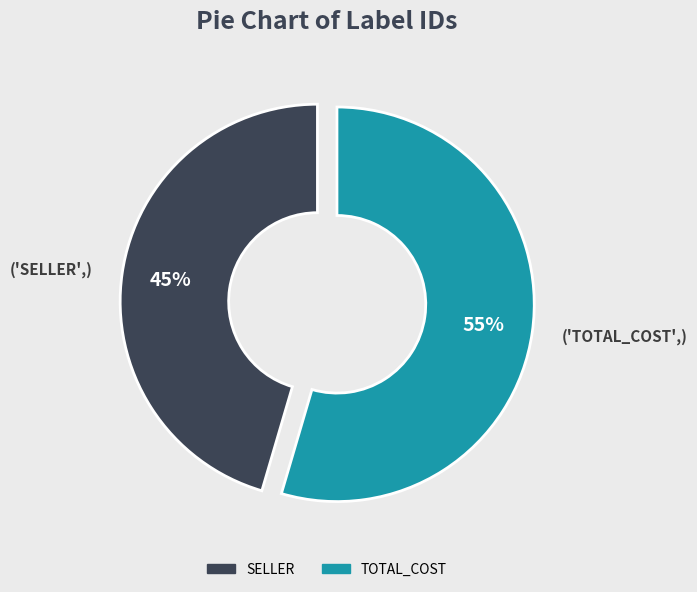

True or false: SELLER accounts for 45% of the total.

True